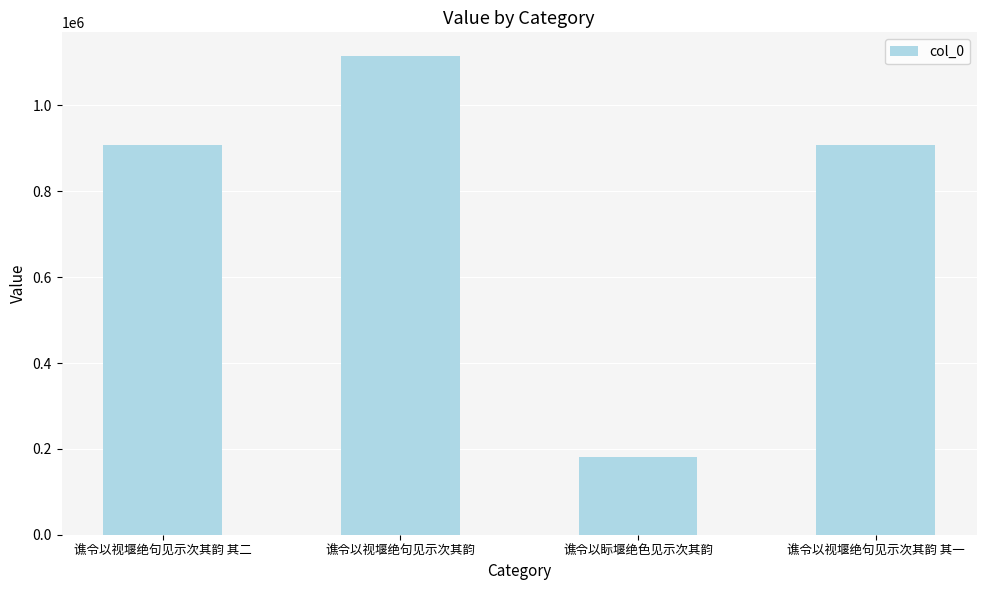

What is the label of the 3rd bar from the right?

谯令以视堰绝句见示次其韵